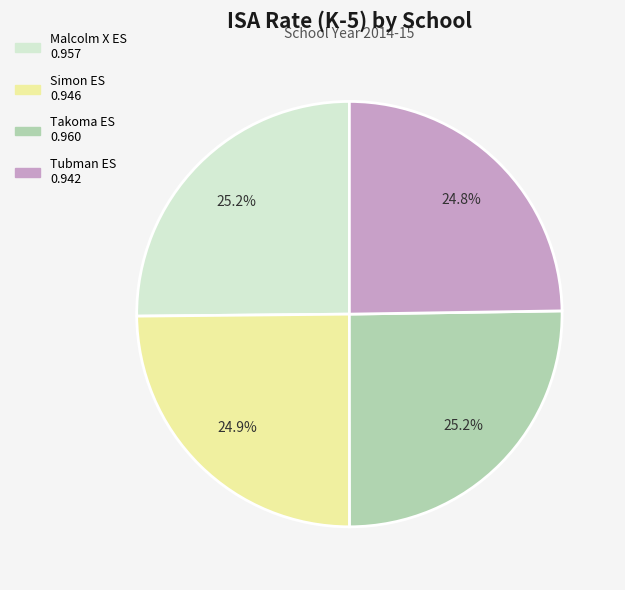

What portion of the pie excludes Simon ES?

75.1%